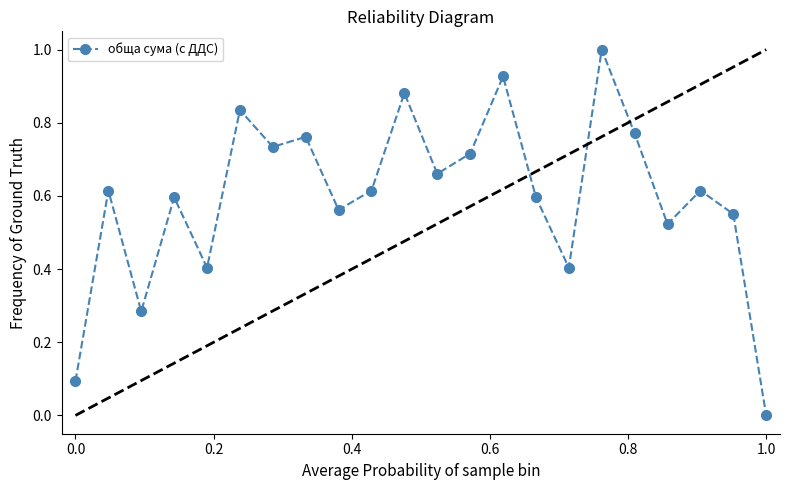

True or false: the data has more than 0 interior local peaks.

True